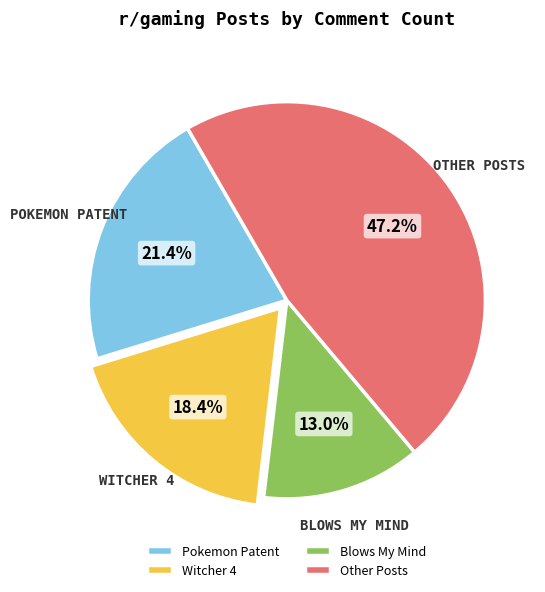

Is Pokemon Patent the majority of the pie?

No